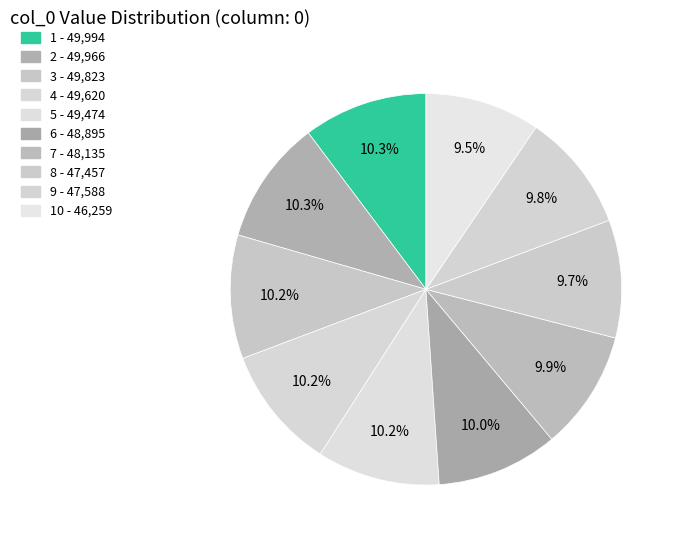

Which category has the smallest portion of the pie?

10